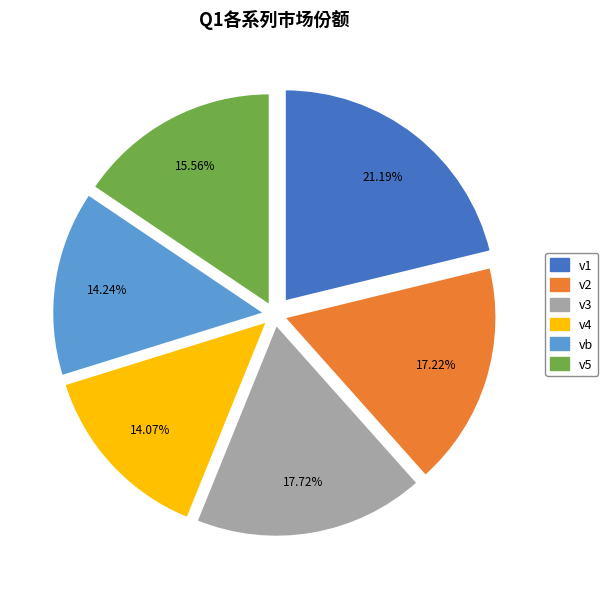

Do v1 and vb together represent more than half of the pie?

No